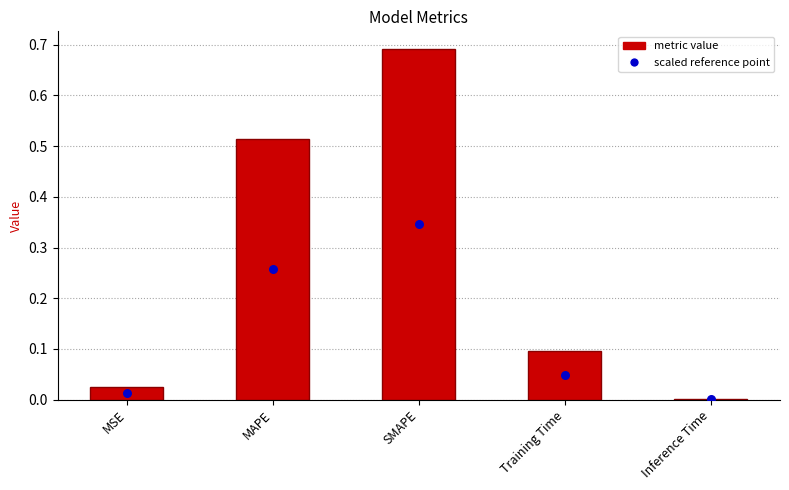

Which series contains the lowest Y value?

col_1 midpoint